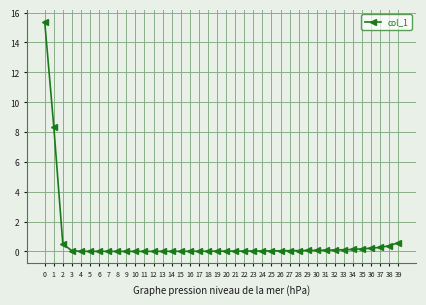

What is the difference between the maximum and minimum values?

15.4